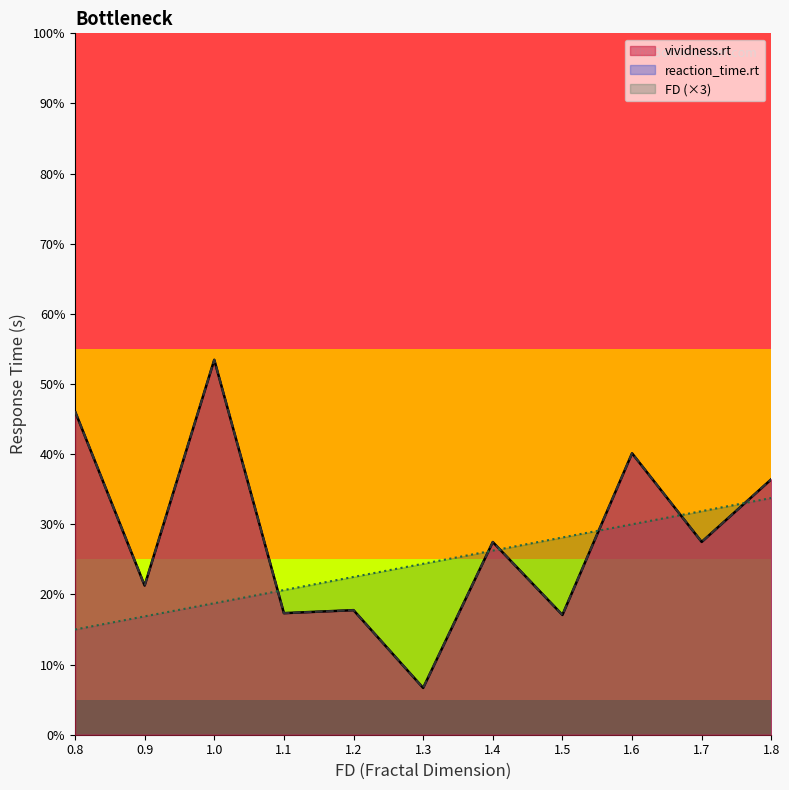

At which label does vividness.rt first exceed 3?

0.8